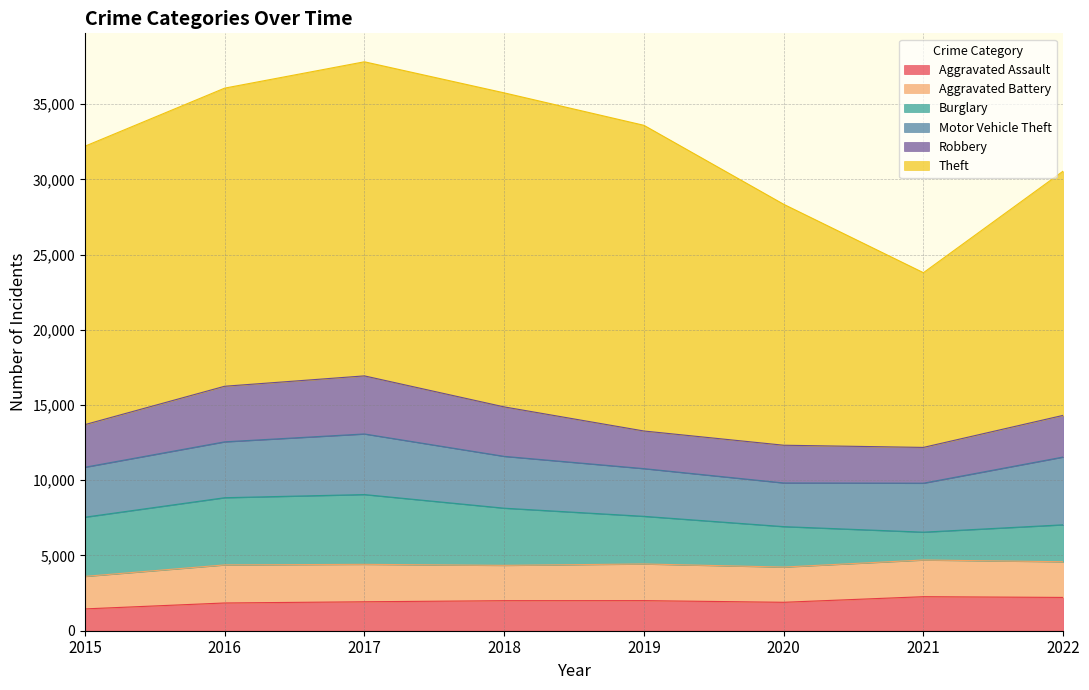

Which series has the largest range (max minus min)?

Theft